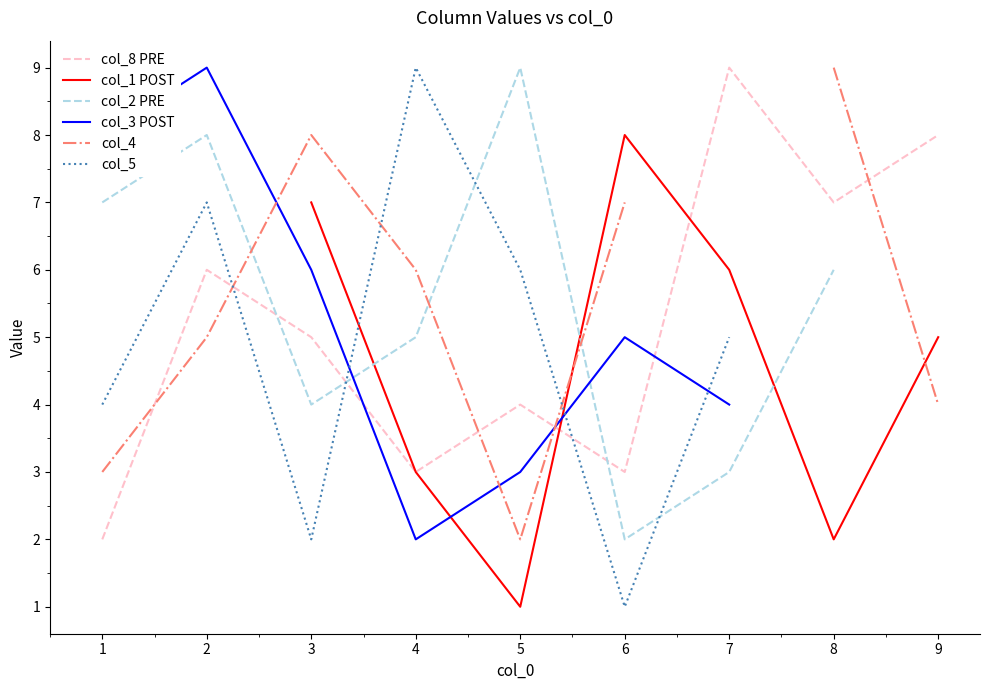

What is the smallest value displayed?

1.0